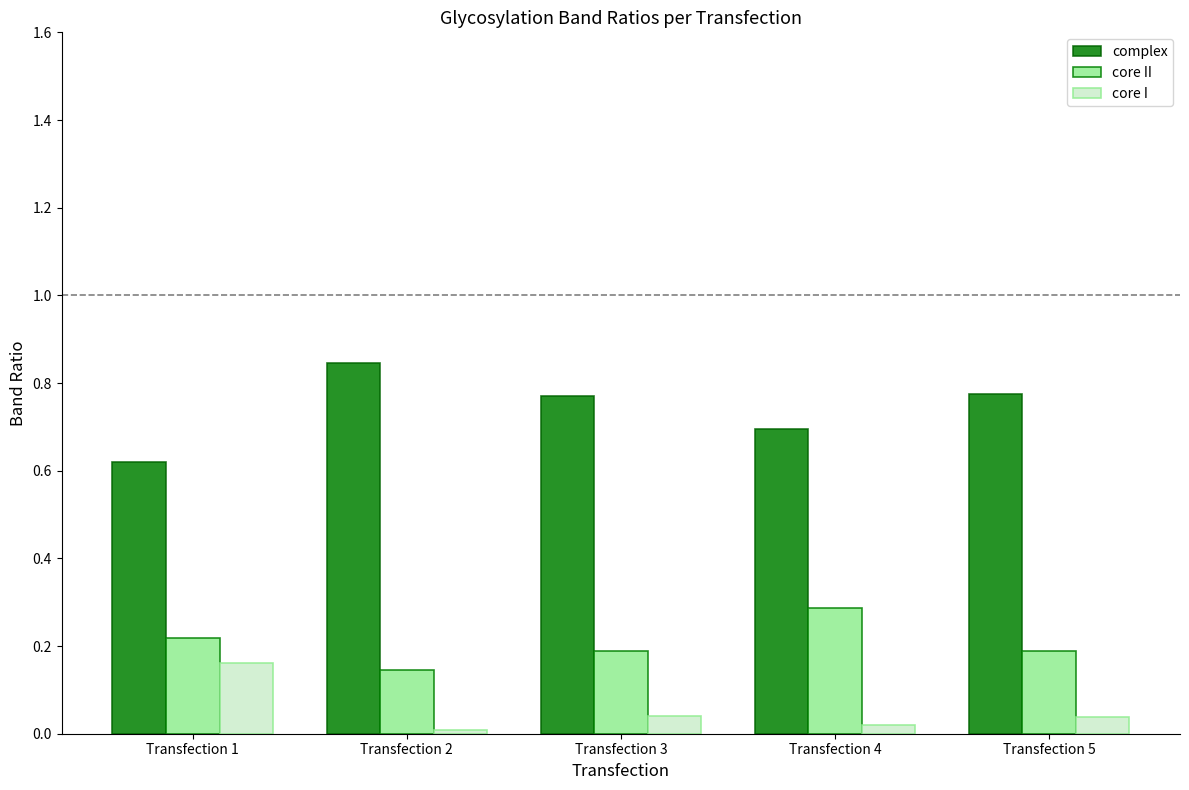

True or false: complex has a value of 0.3 at Transfection 2.

False